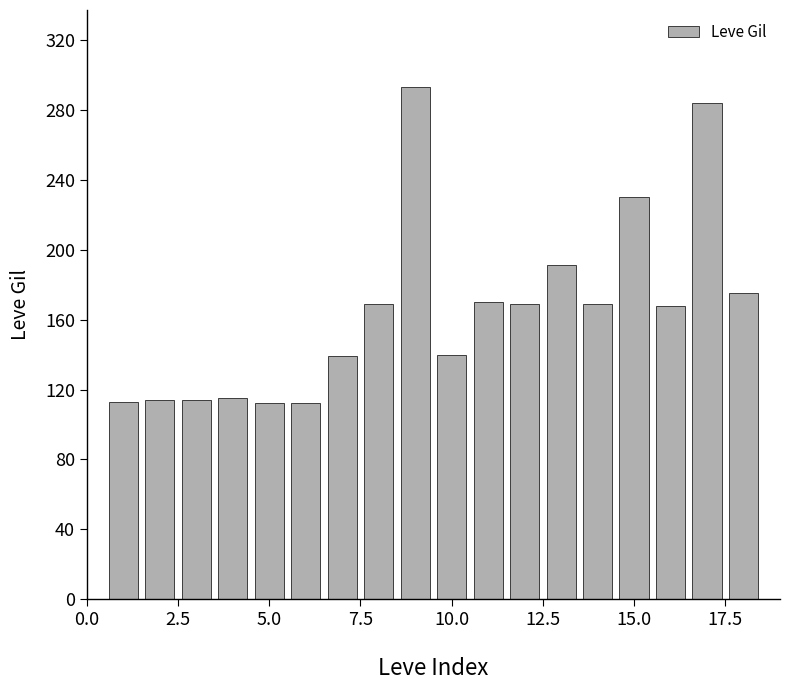

What is the minimum value shown in the chart?

112